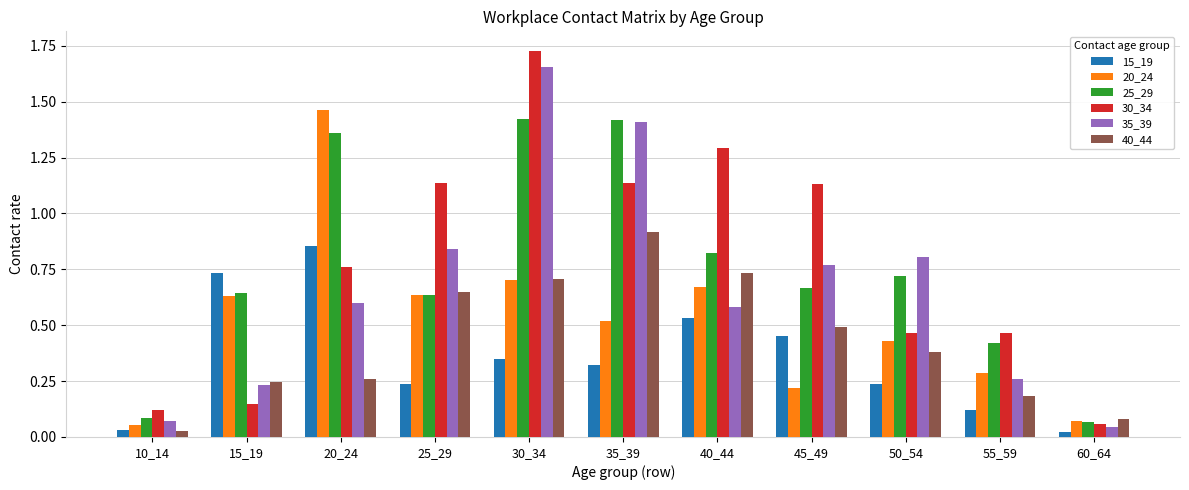

Is the value of 40_44 at 15_19 greater than the value of 35_39 at 40_44?

No